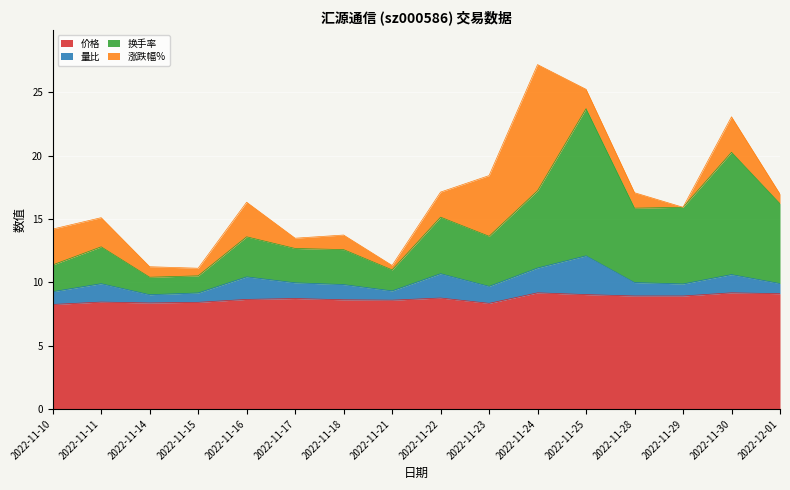

At which category is the sum across all series the highest?

2022-11-24